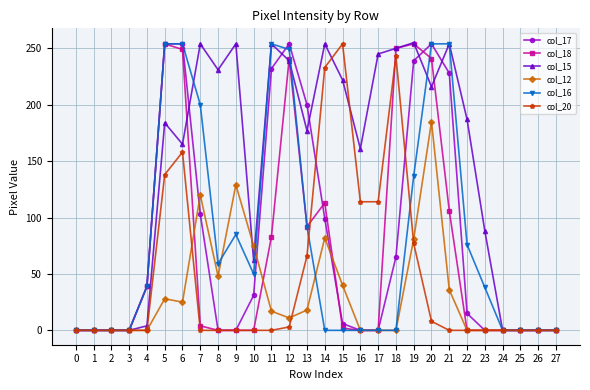

Does the chart display data point markers on the line(s)?

Yes